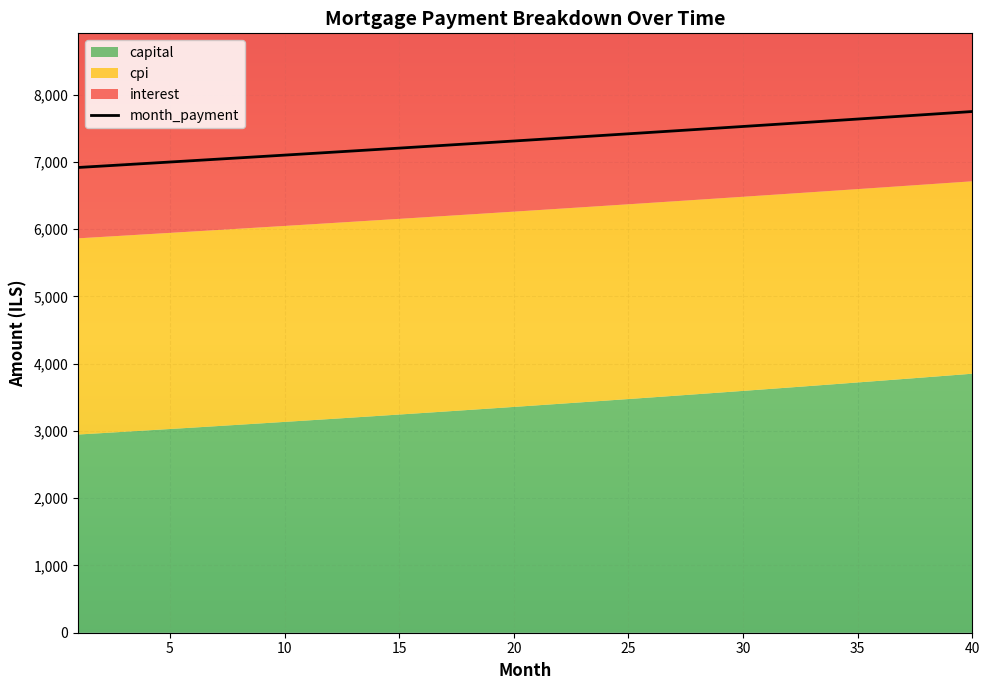

At which label is capital closest to 3398?

22